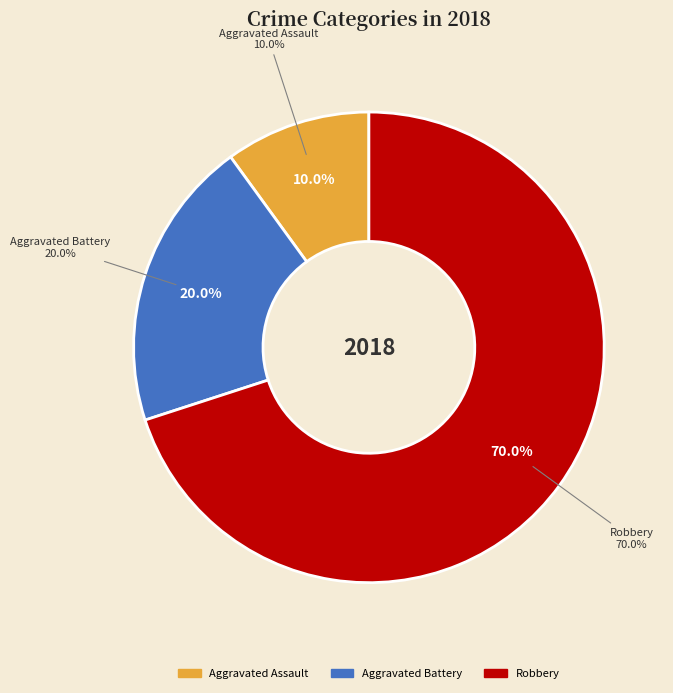

True or false: Aggravated Battery accounts for 20% of the total.

True